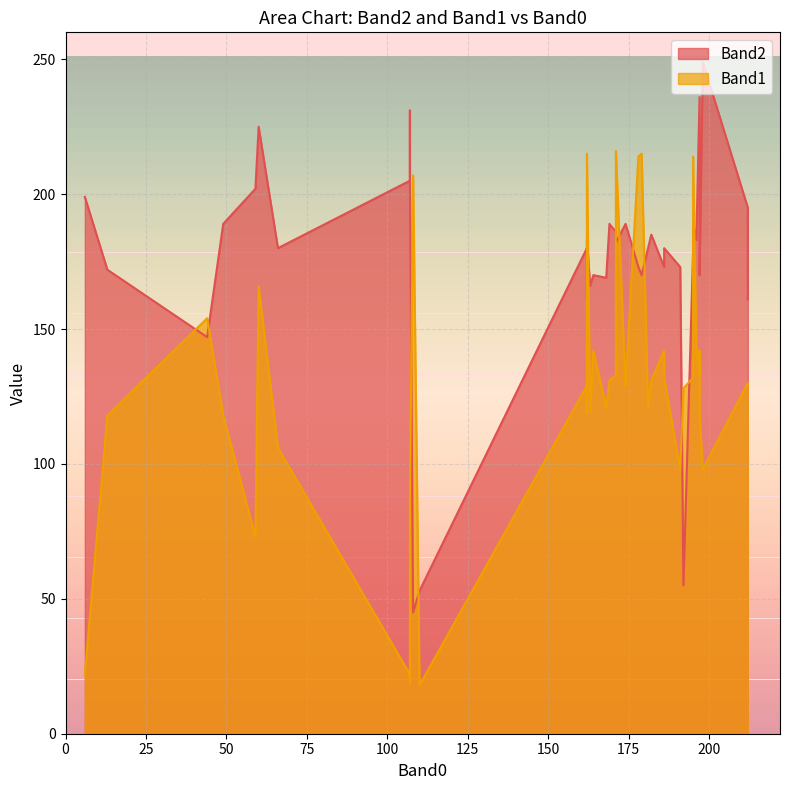

At how many categories does at least one series exceed 136?

38